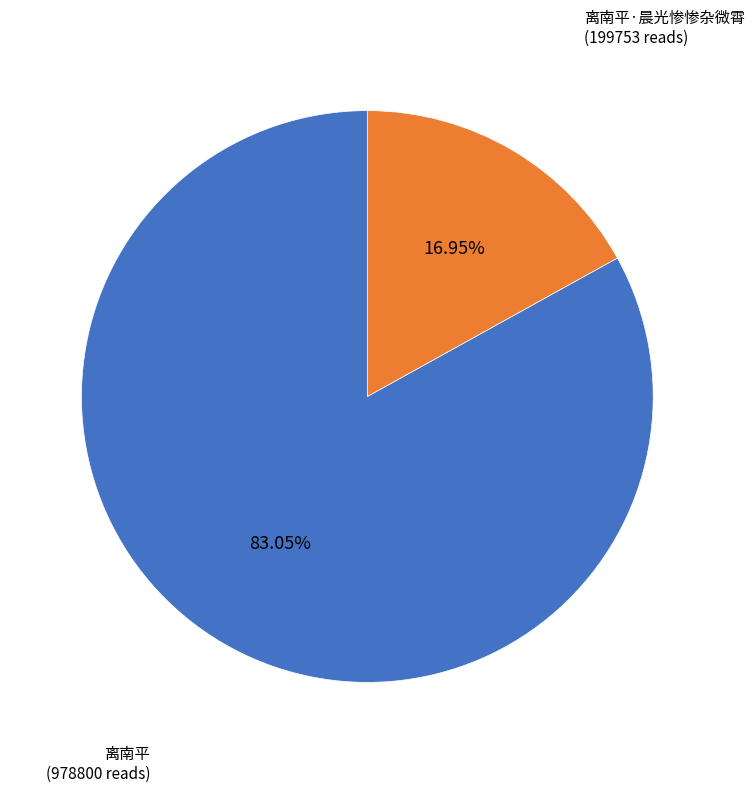

Is there a majority slice in this chart?

Yes